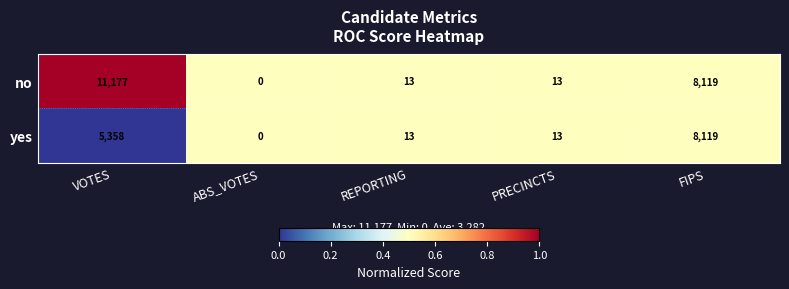

Rank the series by their maximum value, from highest to lowest.

no, yes